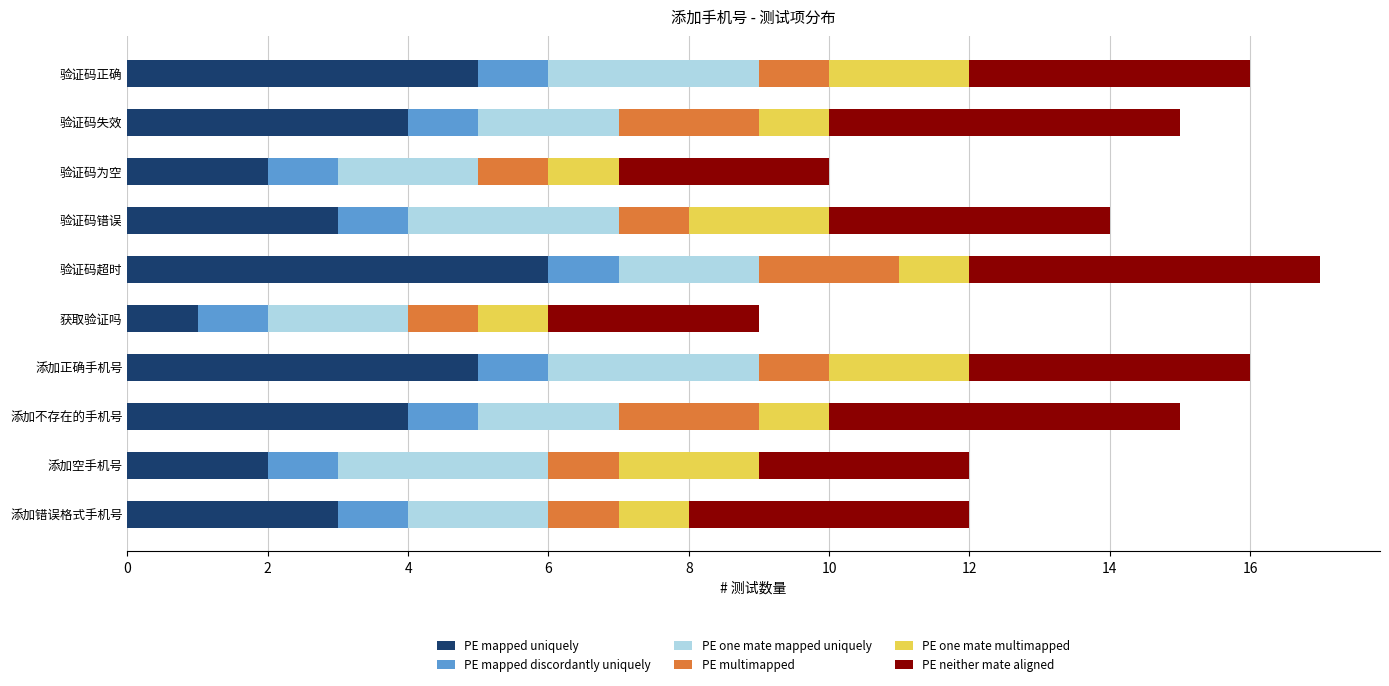

What are all the series names shown in the legend?

PE mapped uniquely, PE mapped discordantly uniquely, PE one mate mapped uniquely, PE multimapped, PE one mate multimapped, PE neither mate aligned